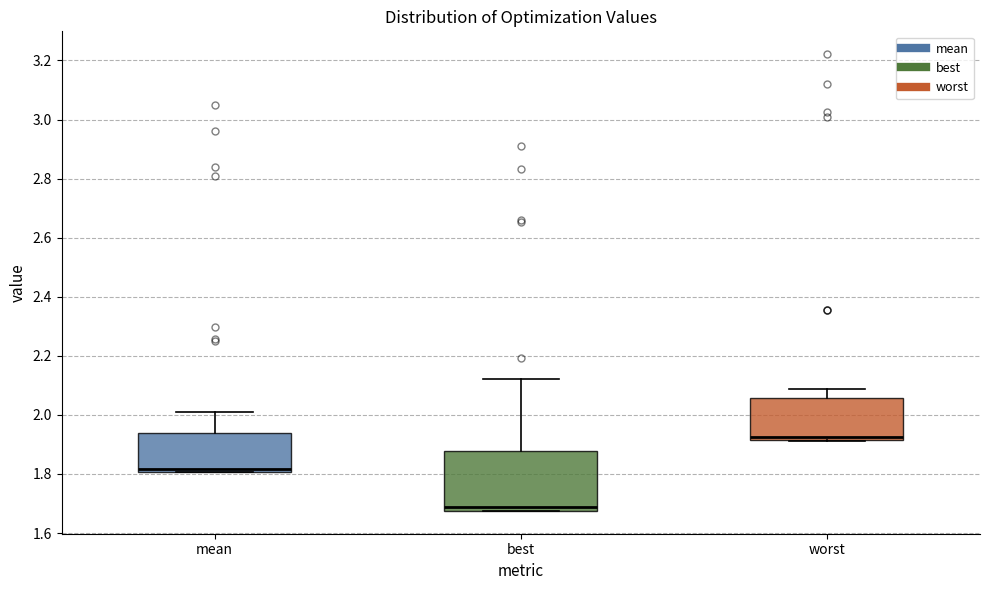

Which box has the lowest median line?

best